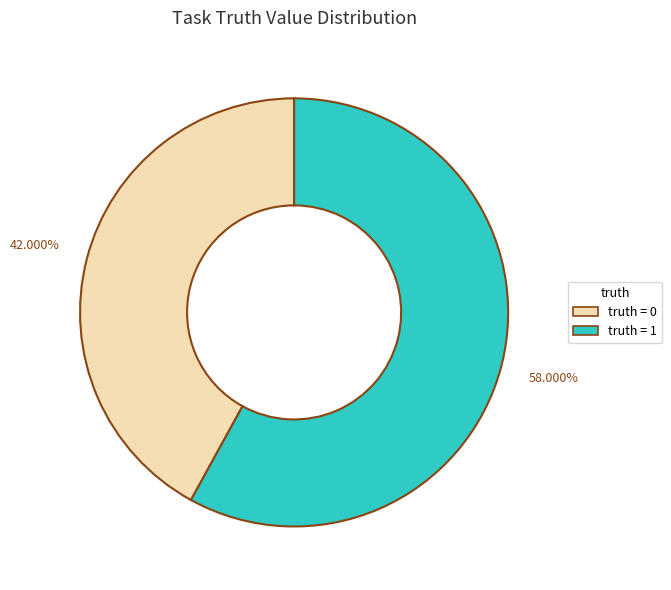

Is there a majority slice in this chart?

Yes